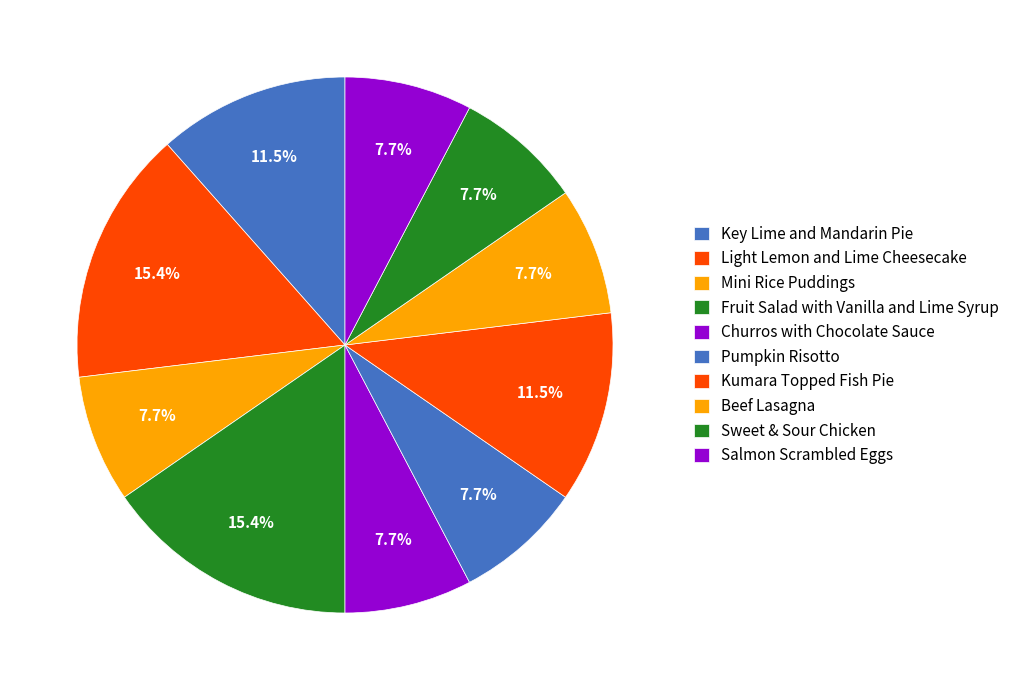

What portion of the pie excludes Fruit Salad with Vanilla and Lime Syrup?

84.6%